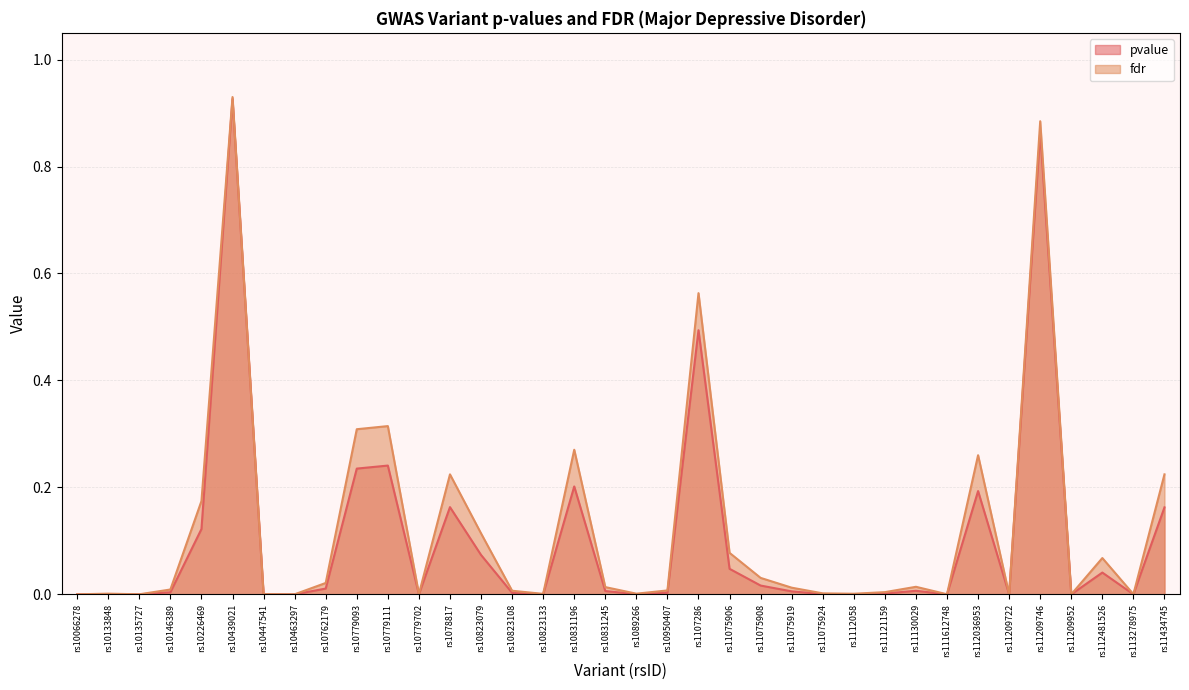

Reading right to left, transcribe all the data shown in this chart.

pvalue: 0.2	0.0	0.0	0.0	0.9	0.0	0.2	0.0	0.0	0.0	0.0	0.0	0.0	0.0	0.0	0.5	0.0	0.0	0.0	0.2	0.0	0.0	0.1	0.2	0.0	0.2	0.2	0.0	0.0	0.0	0.9	0.1	0.0	0.0	0.0	0.0
fdr: 0.2	0.0	0.1	0.0	0.9	0.0	0.3	0.0	0.0	0.0	0.0	0.0	0.0	0.0	0.1	0.6	0.0	0.0	0.0	0.3	0.0	0.0	0.1	0.2	0.0	0.3	0.3	0.0	0.0	0.0	0.9	0.2	0.0	0.0	0.0	0.0